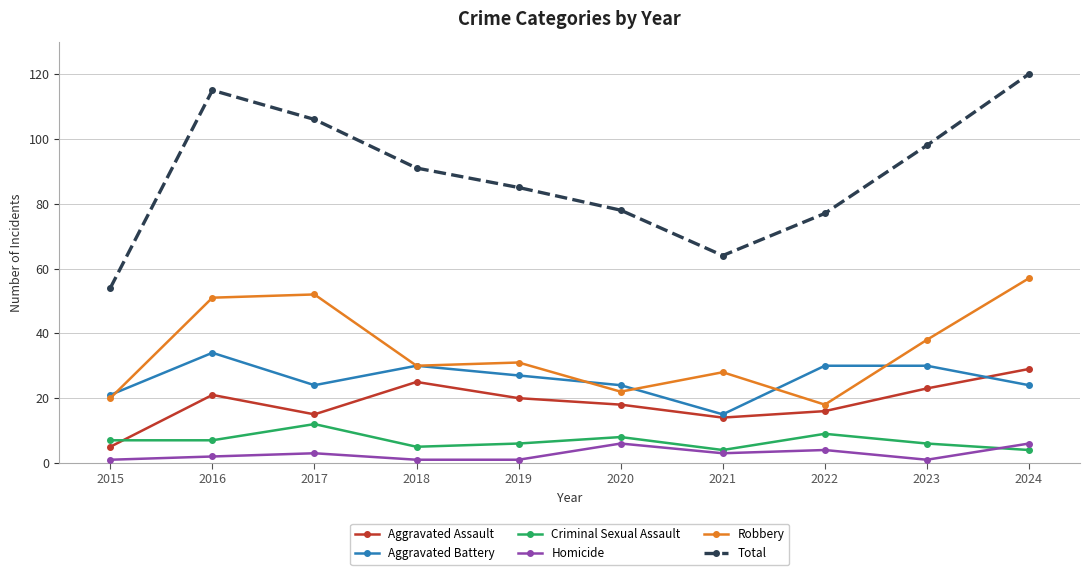

The value of Total at 2023 is 98. True or false?

True